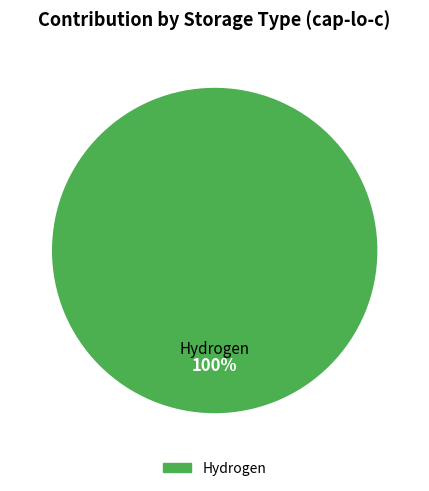

Does Hydrogen represent more than half of the total?

Yes